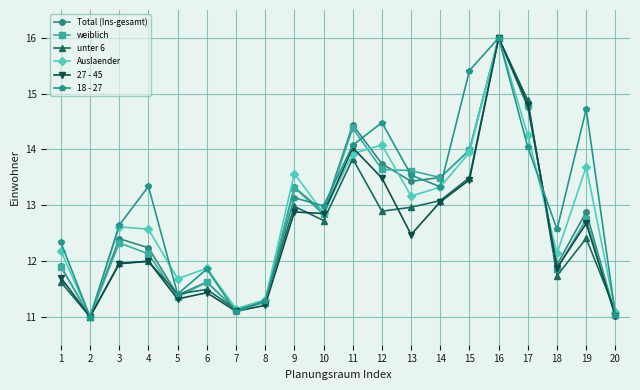

Is this an area chart (filled region under the line)?

No